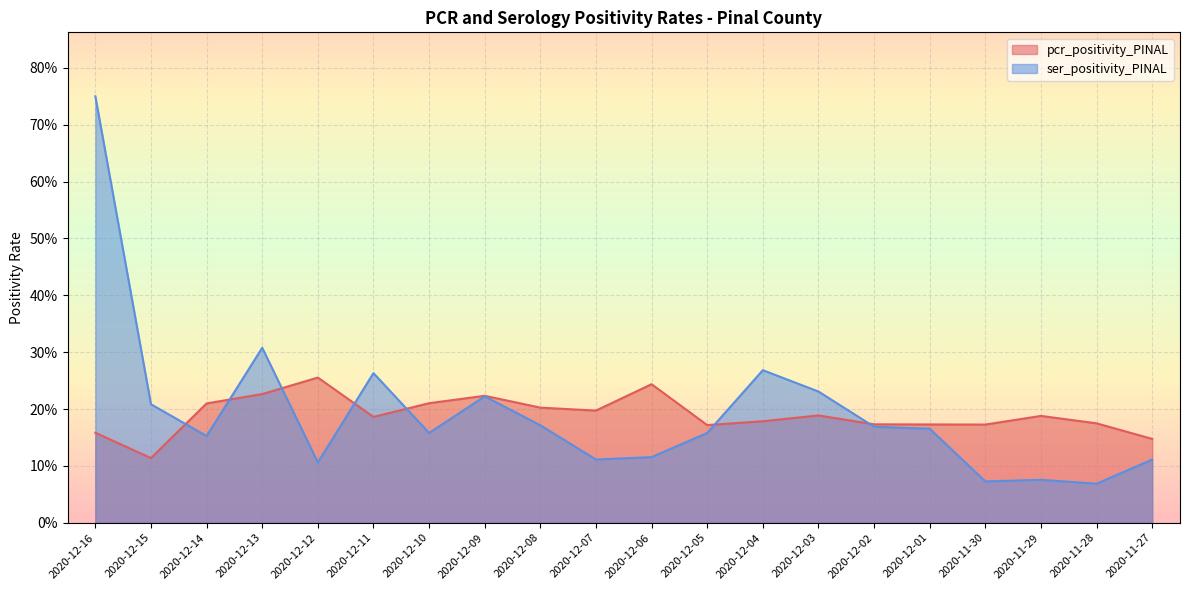

True or false: ser_positivity_PINAL and pcr_positivity_PINAL intersect in this chart.

True